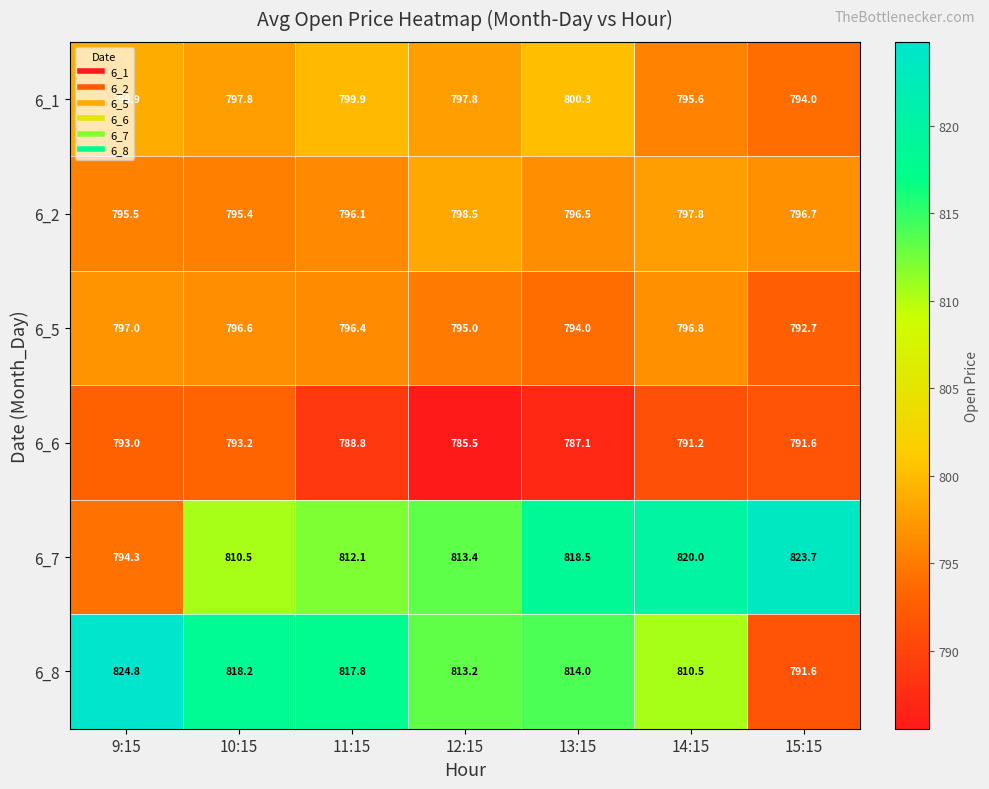

At which label does 6_7 first exceed 813?

12:15